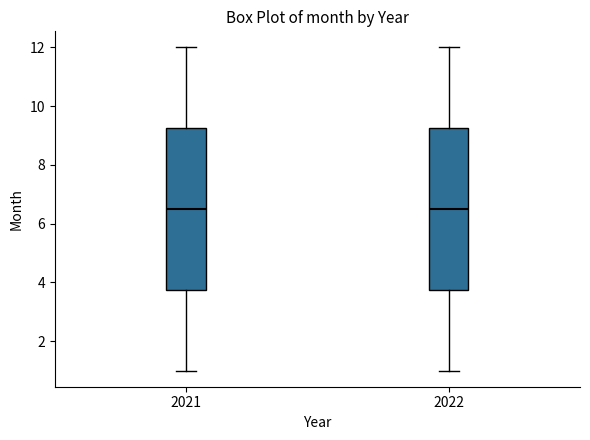

Reading left to right, transcribe this box plot: for each box, give where its median line is, the range the box spans, and where its two whiskers end, as read against the y-axis. The values are not printed on the chart, so give them approximately, as read against the axis.

2021: median 6.6, box 3.8 to 9.2, whiskers 1.0 to 12.0
2022: median 6.6, box 3.8 to 9.2, whiskers 1.0 to 12.0